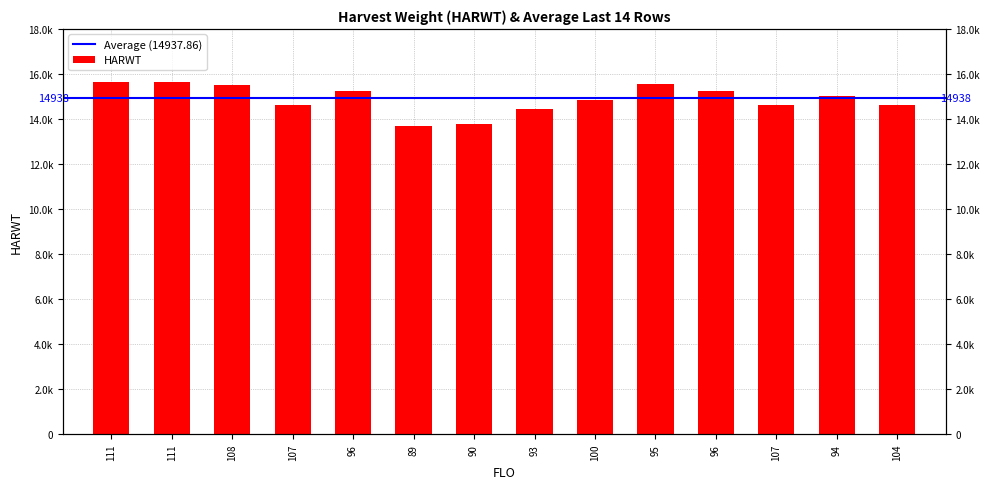

Where does the data first go above 15047?

111